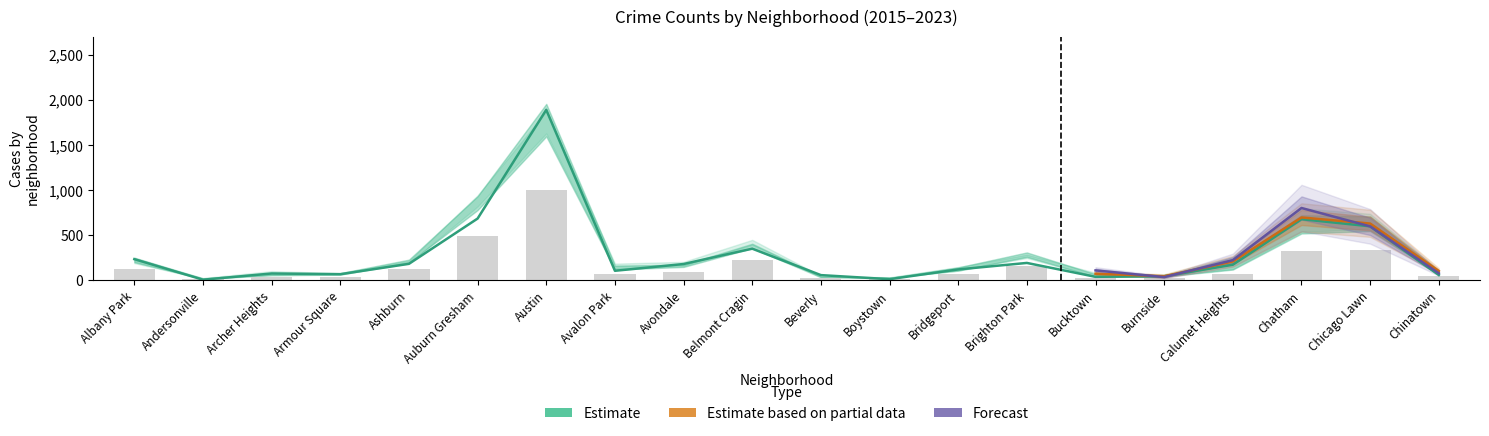

At which category does the chart reach its peak across all series?

Austin